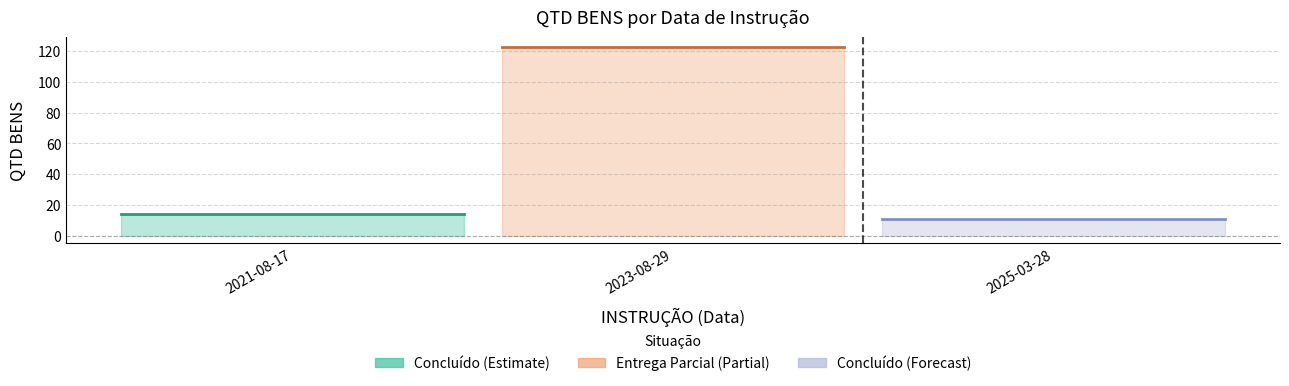

Between 2021-08-17 and 2023-08-29, which is larger?

2023-08-29